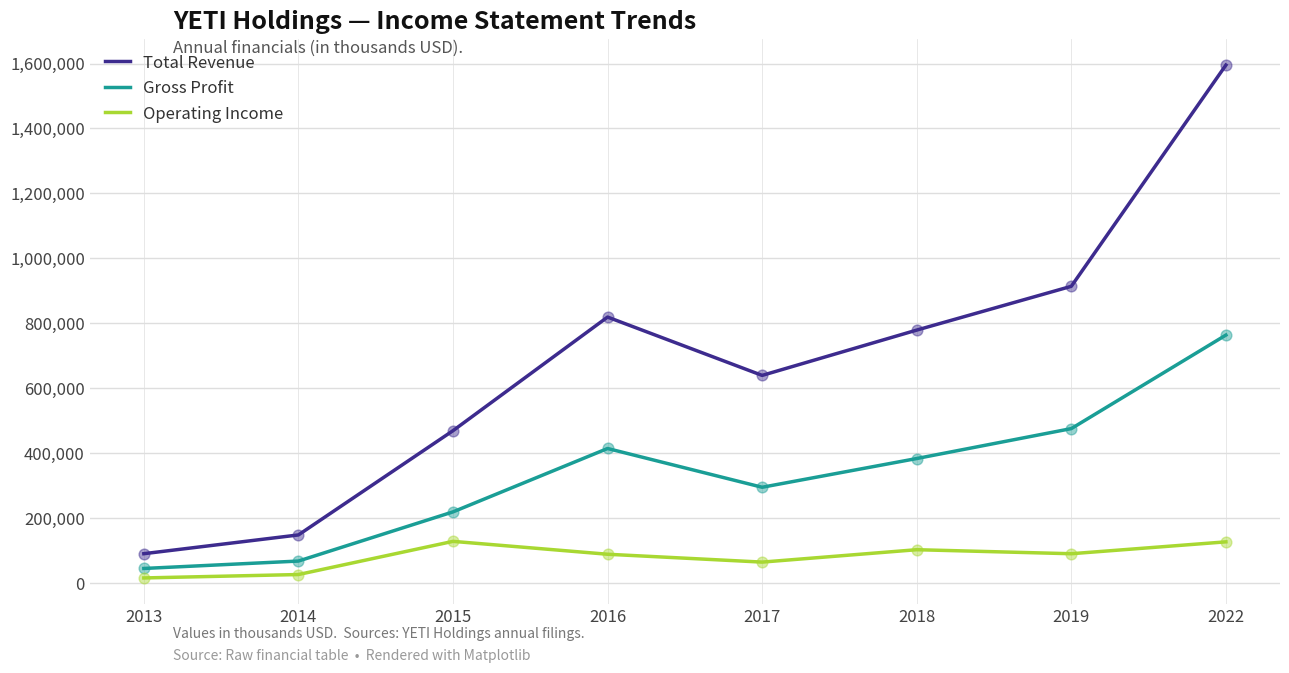

Is the value of Gross Profit at 2014 greater than the value of Operating Income at 2013?

Yes